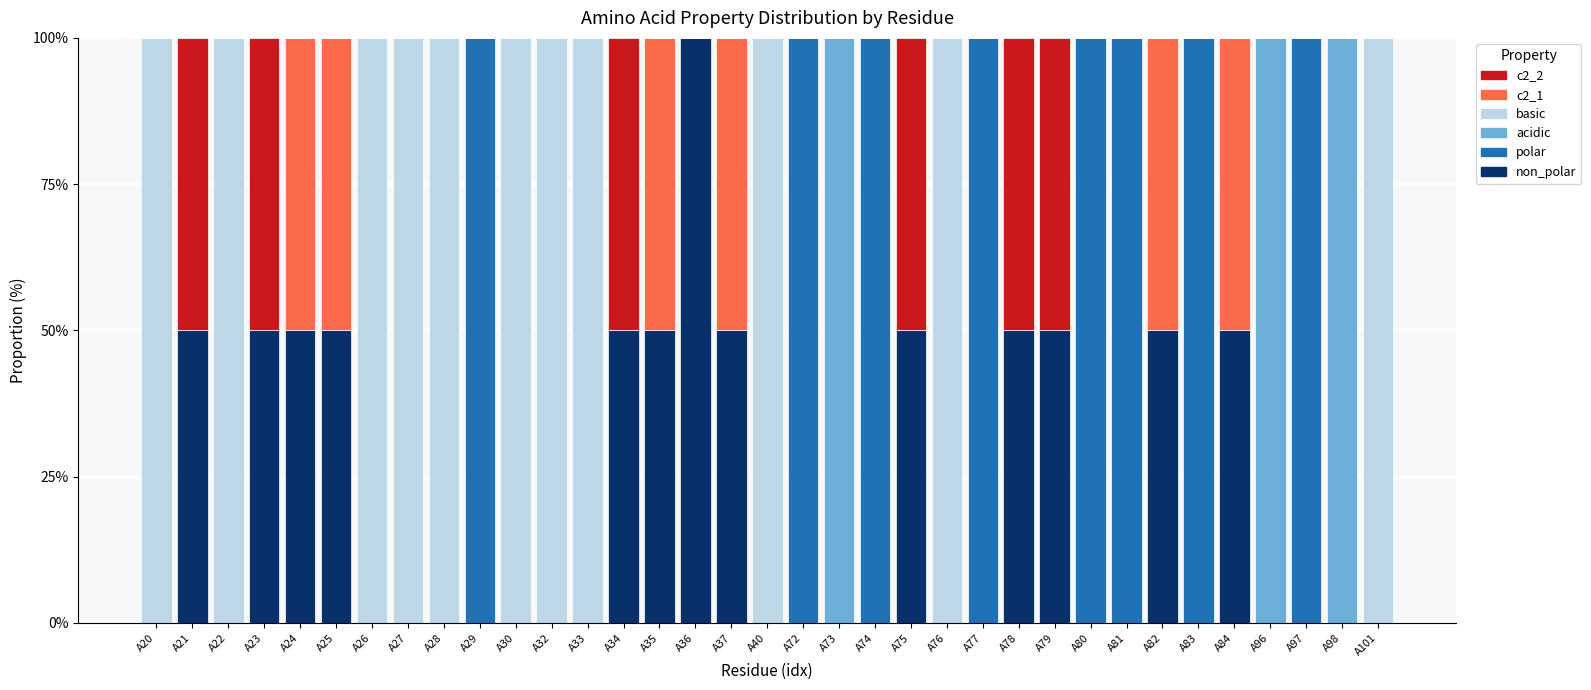

Are the bars grouped side by side (vs. stacked)?

No